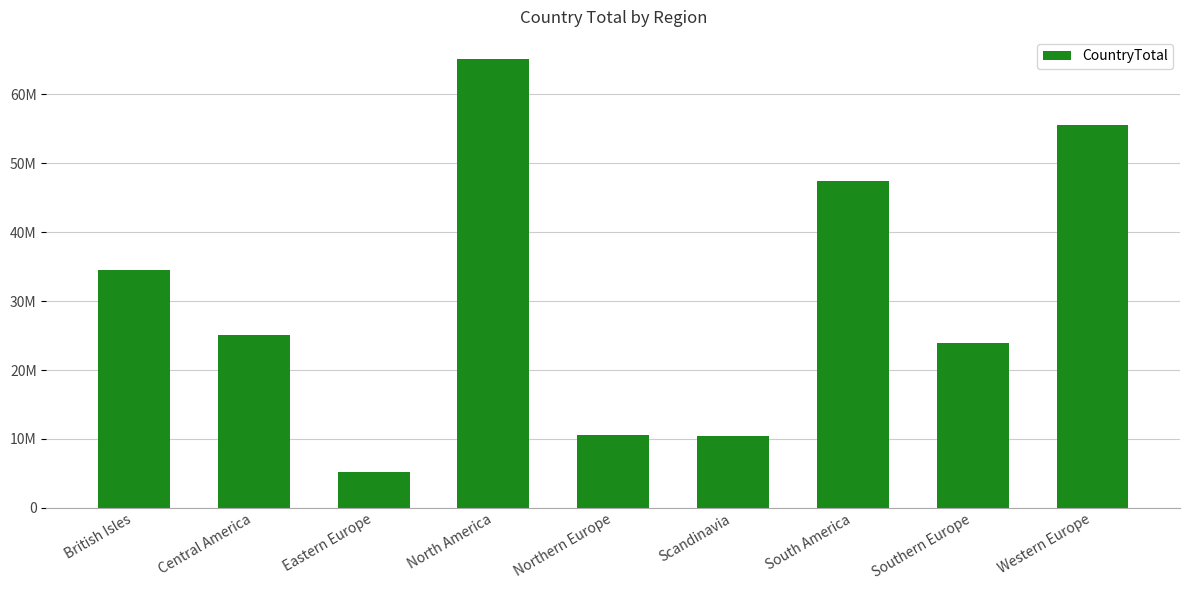

Which category has the highest value across all series?

North America